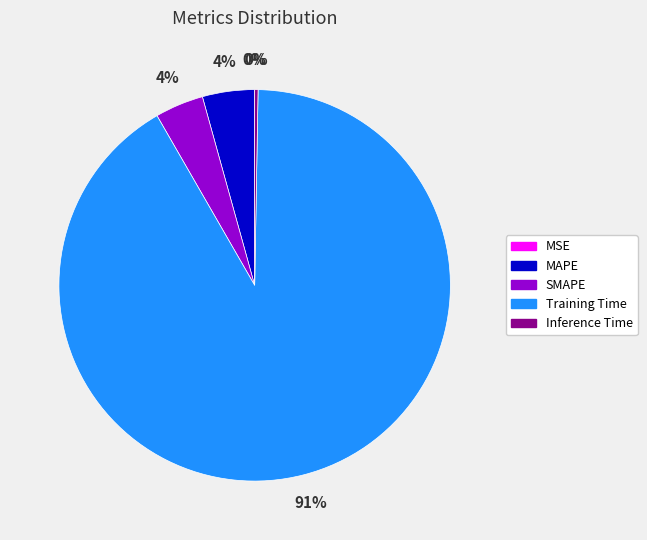

True or false: MAPE accounts for 4% of the total.

True